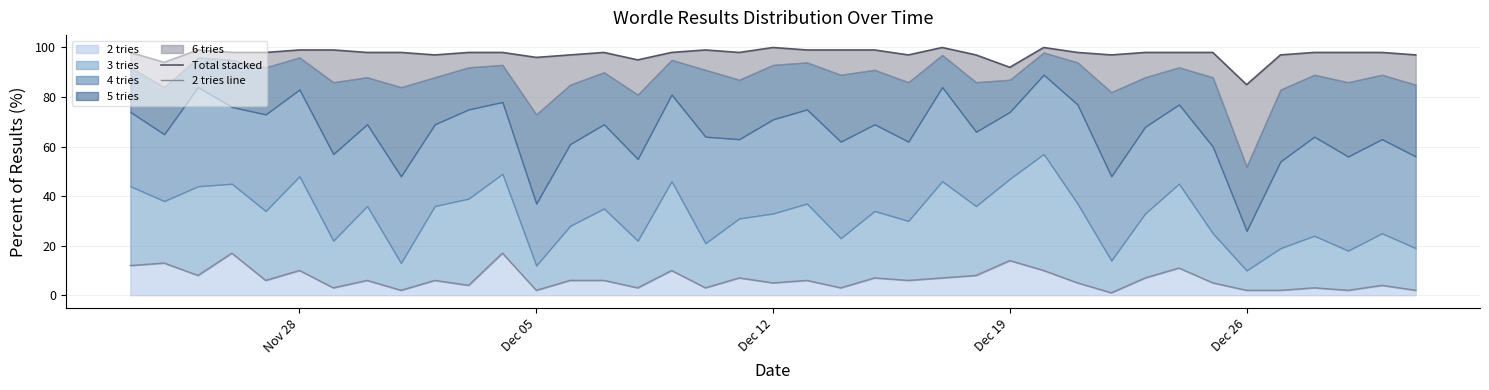

Reading left to right, what are all the values shown in this chart?

Total stacked: 98	94	99	98	98	99	99	98	98	97	98	98	96	97	98	95	98	99	98	100	99	99	99	97	100	97	92	100	98	97	98	98	98	85	97	98	98	98	97
2 tries line: 12	13	8	17	6	10	3	6	2	6	4	17	2	6	6	3	10	3	7	5	6	3	7	6	7	8	14	10	5	1	7	11	5	2	2	3	2	4	2